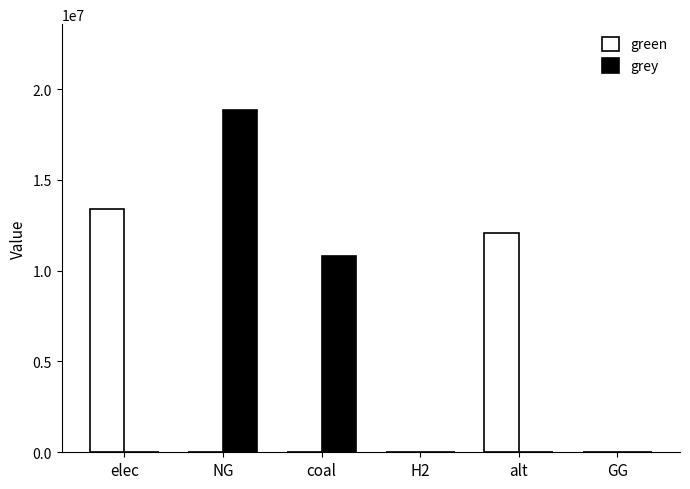

At which label is green closest to 6710666?

alt